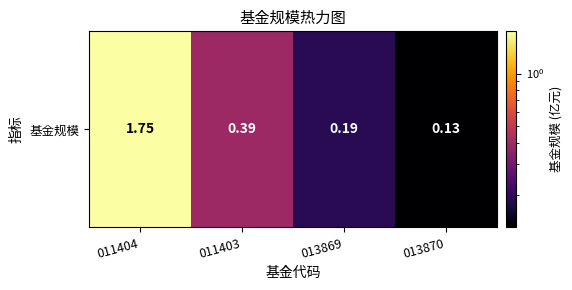

The chart shows a value of 1.0 at 011404. True or false?

False